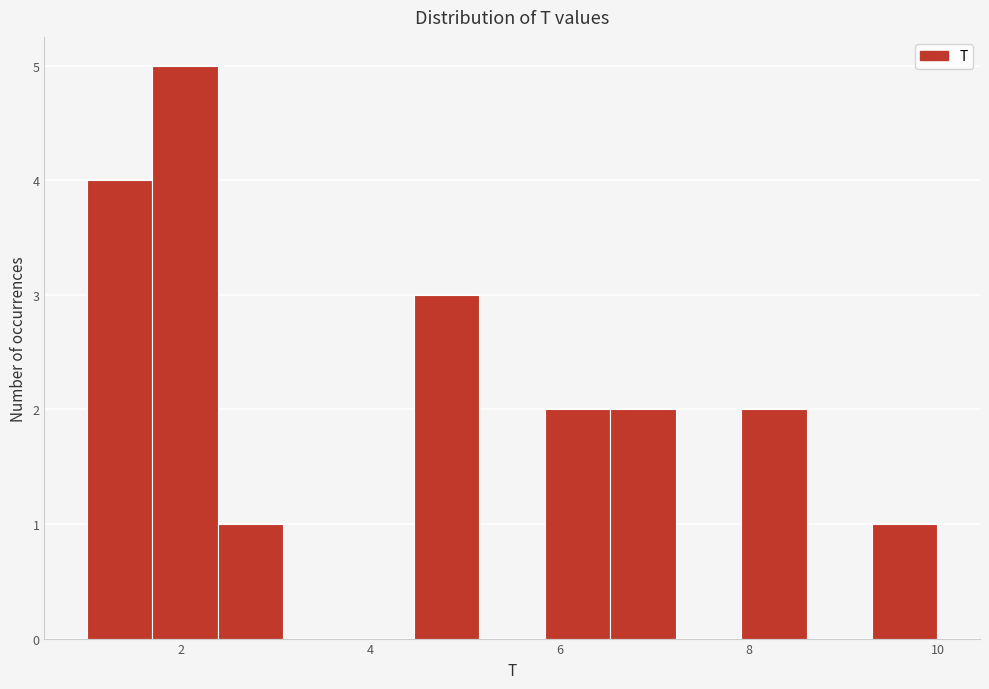

Around what value on the x-axis is the tallest bar? Give the approximate position of its centre, as read against the axis.

2.0